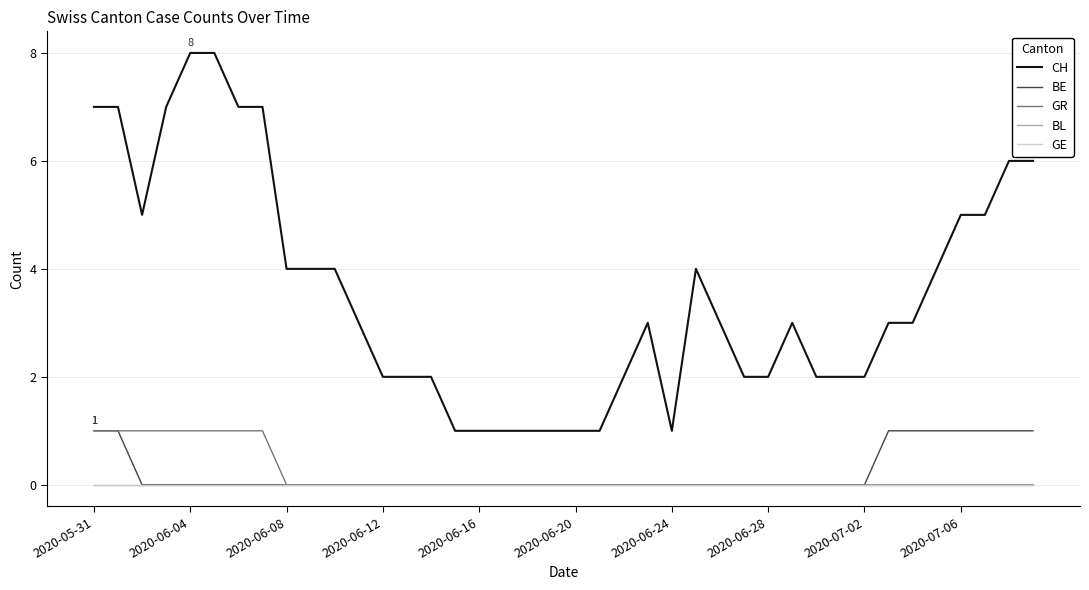

Does the chart have visible grid lines?

Yes